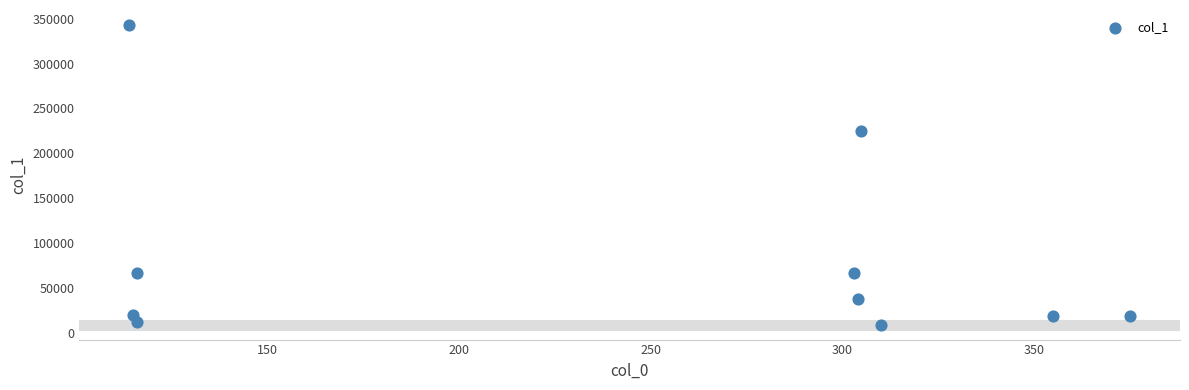

What Y value in the scatter plot is closest to 176062?

224333.8